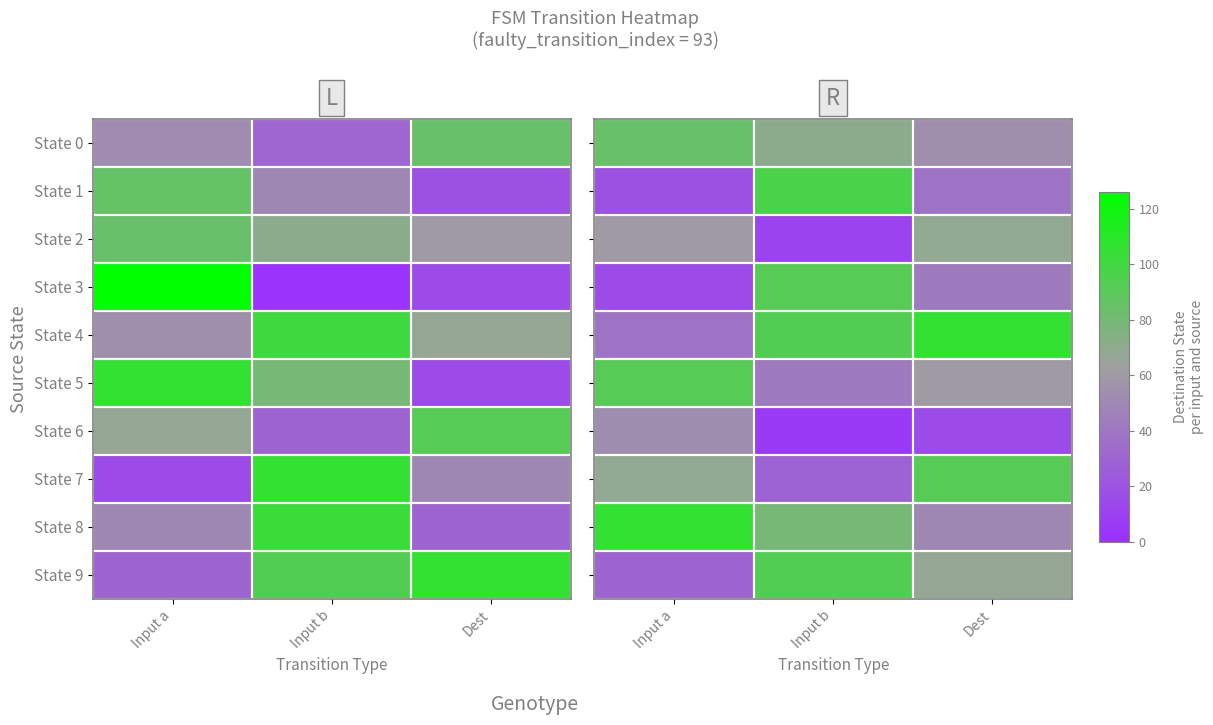

What is the sum of all State 1 values?

153